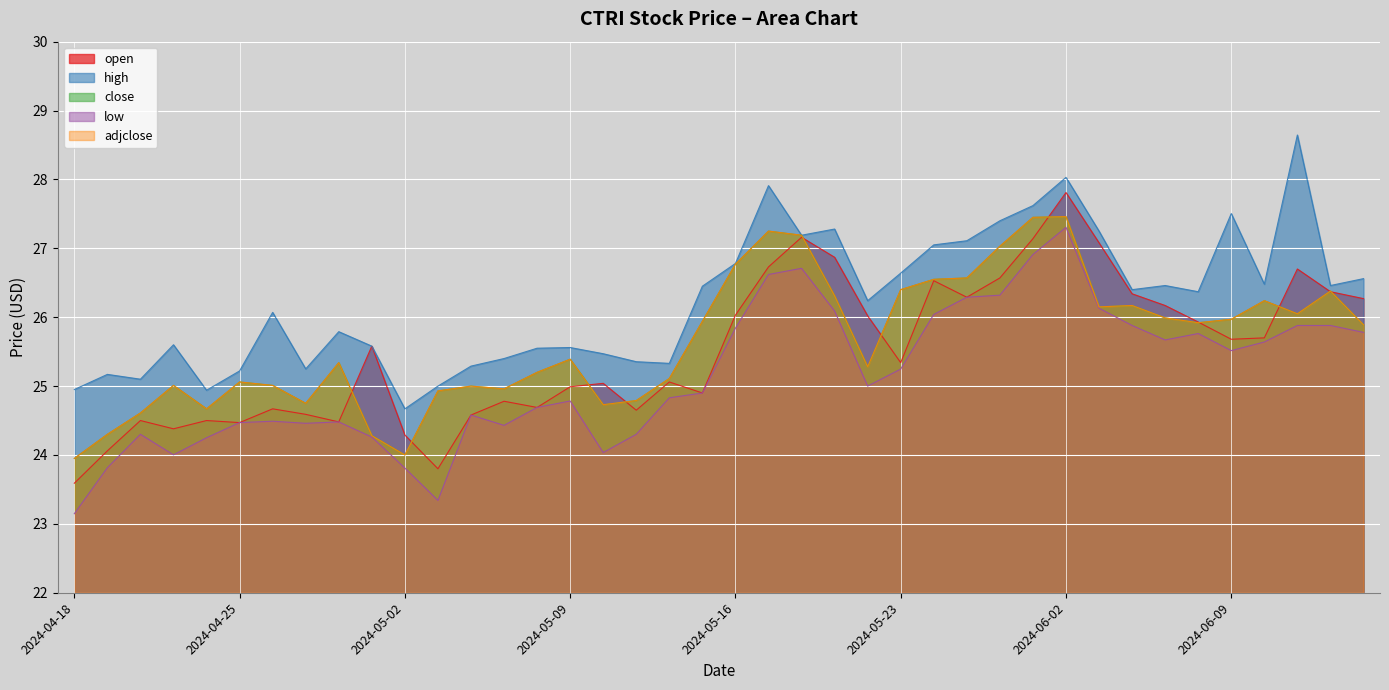

What is the difference between the second highest and minimum values in the open series?

3.6